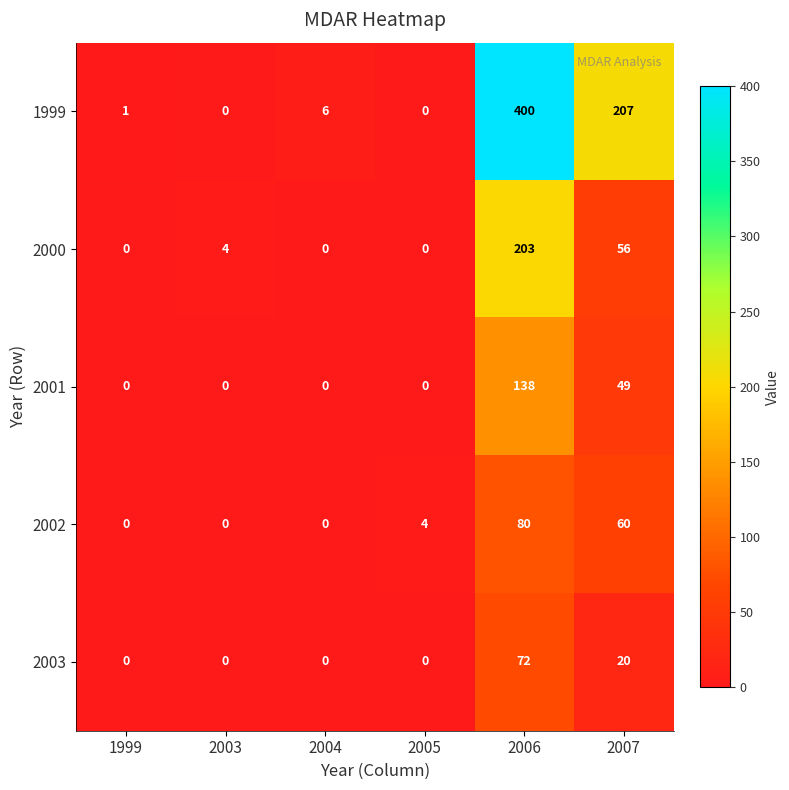

Which series has the largest range (max minus min)?

1999